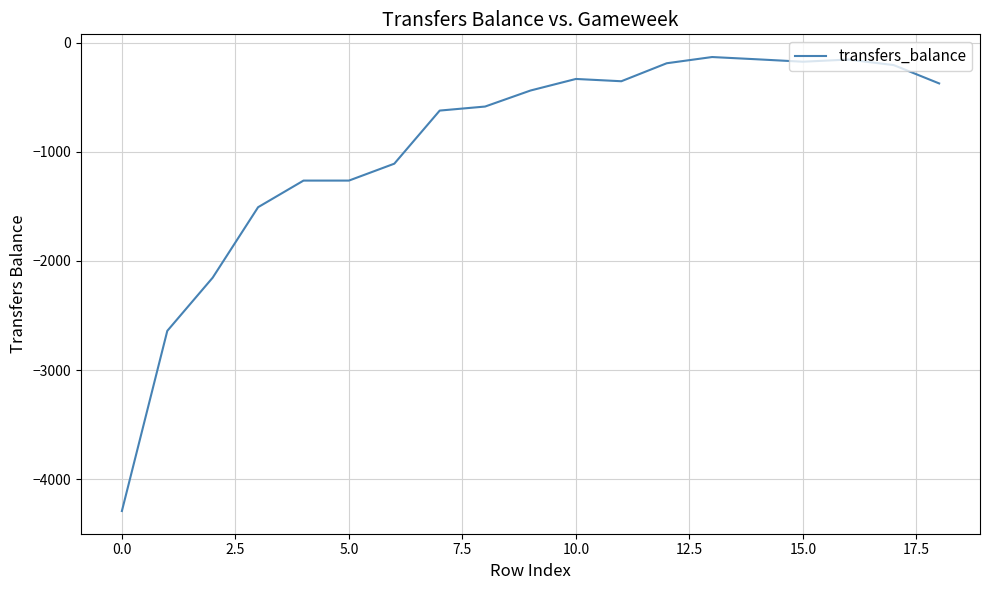

What is the minimum value shown in the chart?

-4293